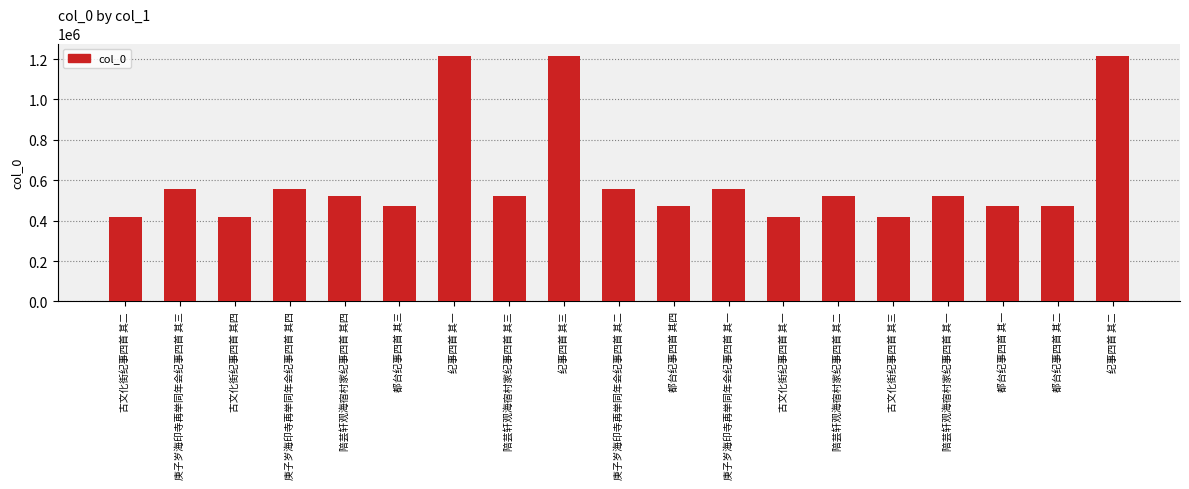

Between 纪事四首 其二 and 庚子岁海印寺再举同年会纪事四首 其一, which is larger?

纪事四首 其二